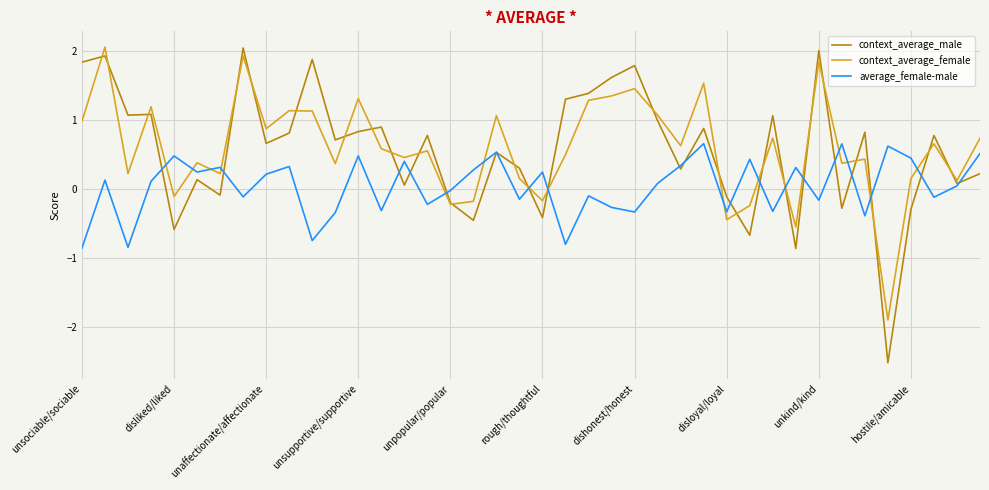

What are all the series names shown in the legend?

context_average_male, context_average_female, average_female-male